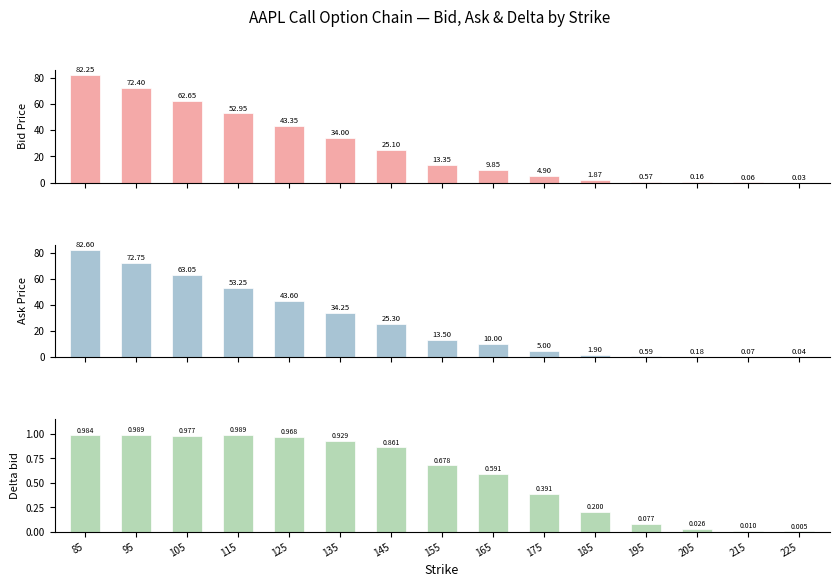

The ask series shows 0.1 at 215. True or false?

False